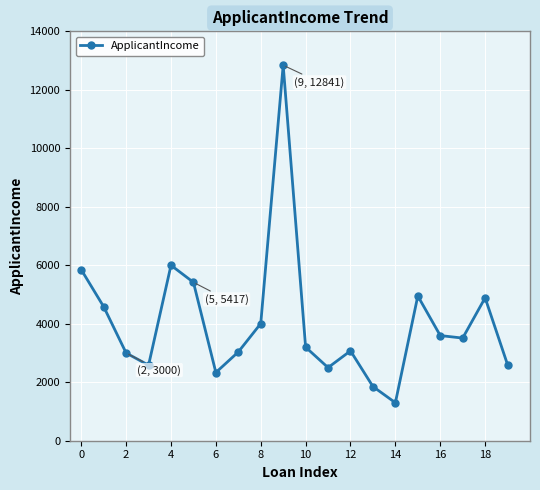

What is the value of the 17th point from the left?

3596